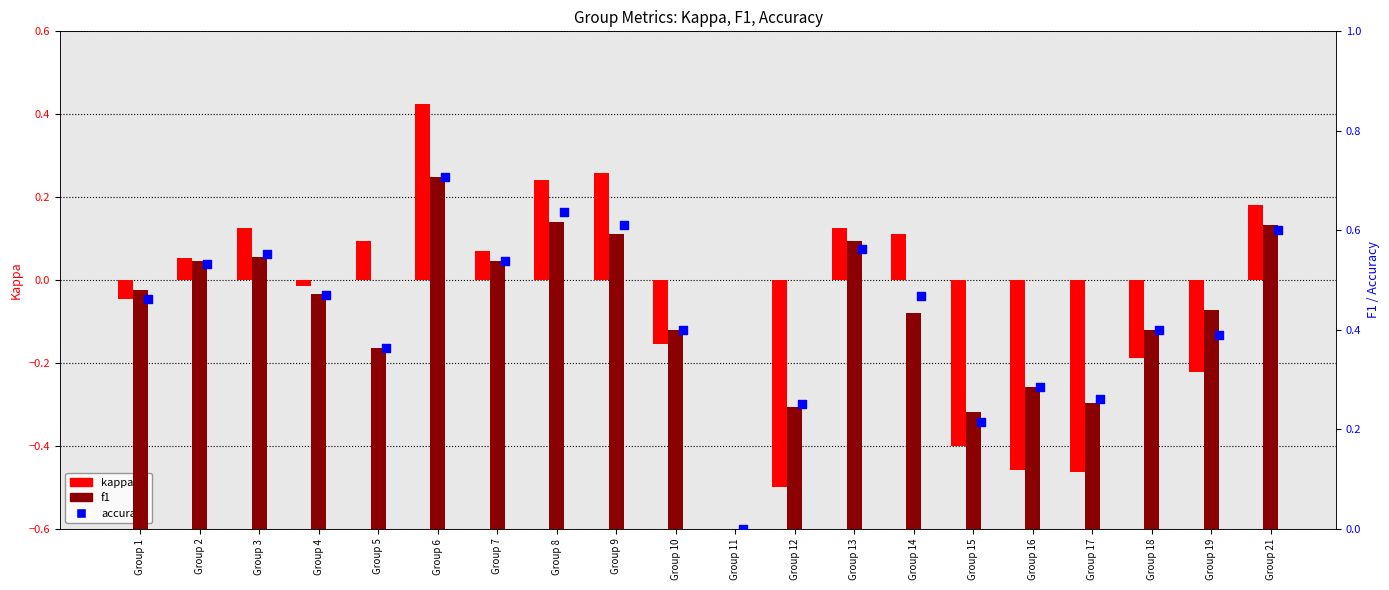

Which series contains the lowest Y value?

kappa